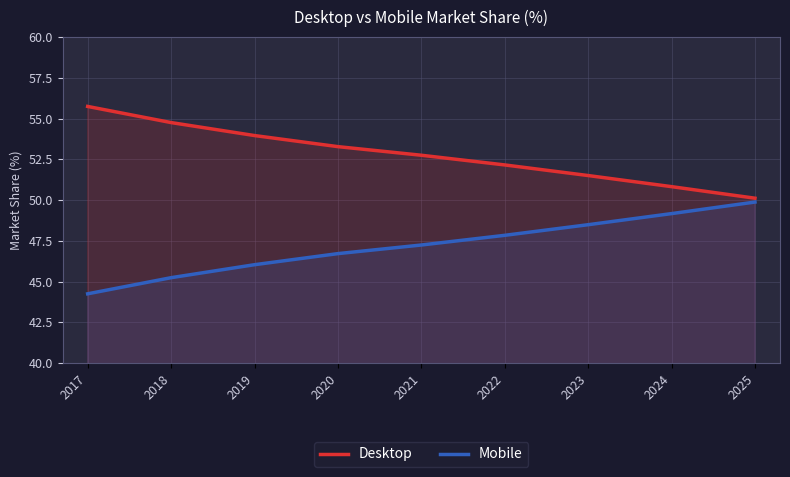

How many values in the Mobile series exceed 47?

5